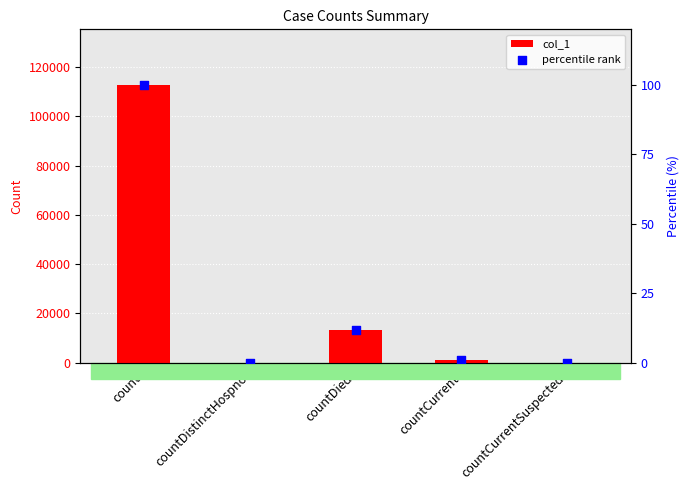

Which series reaches the minimum Y coordinate?

col_1